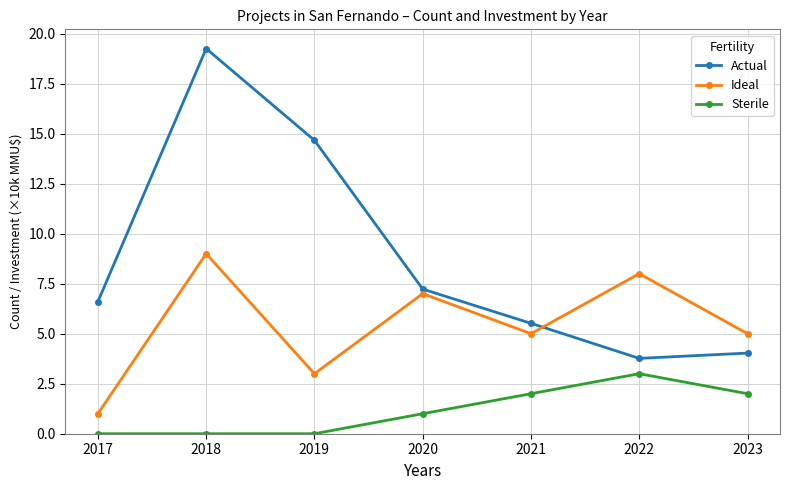

Where is the first local maximum for Ideal?

2018